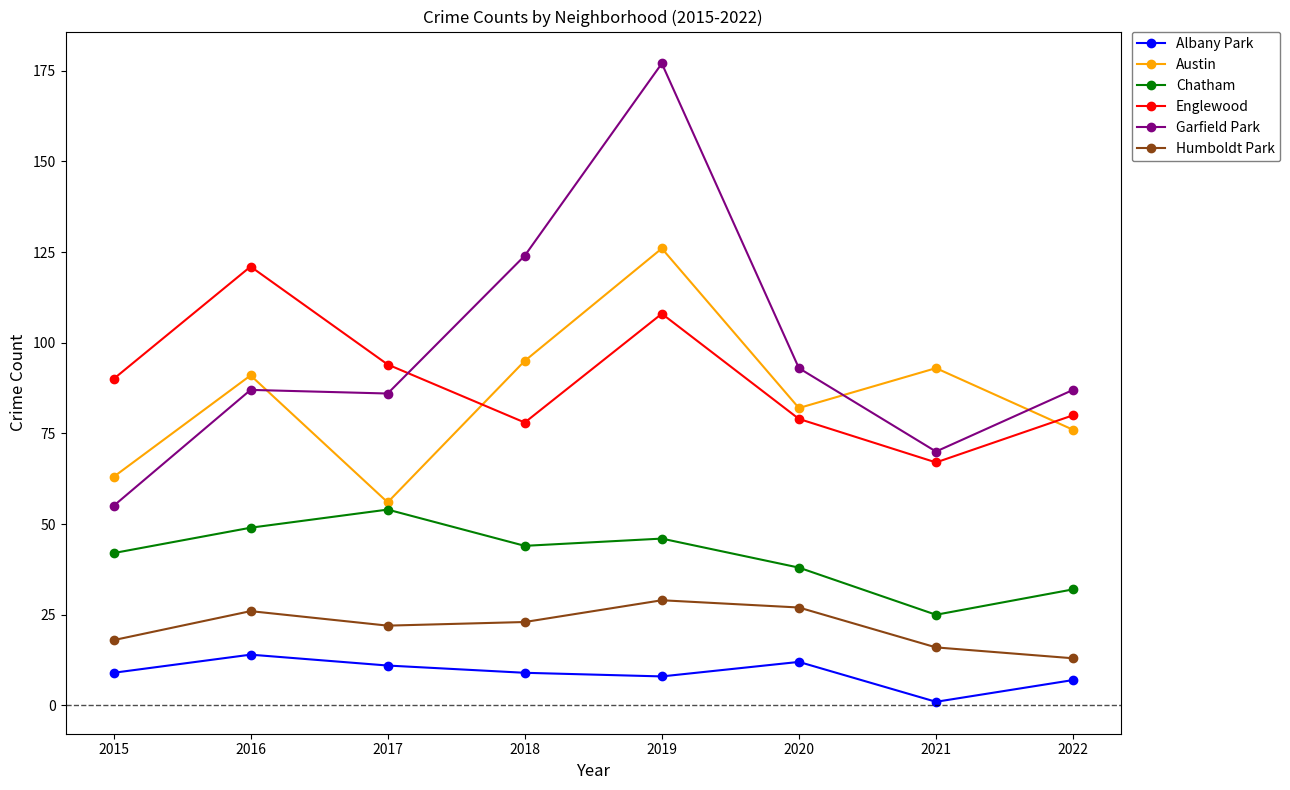

What is the difference between the Englewood values at 2019 and 2017?

14